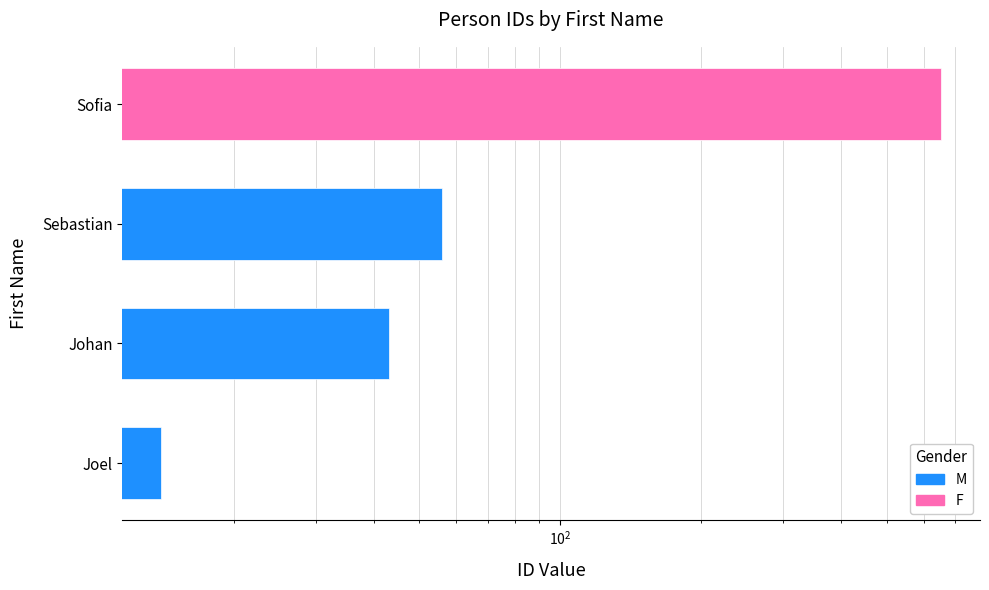

Between Johan and Sebastian, which is larger?

Sebastian